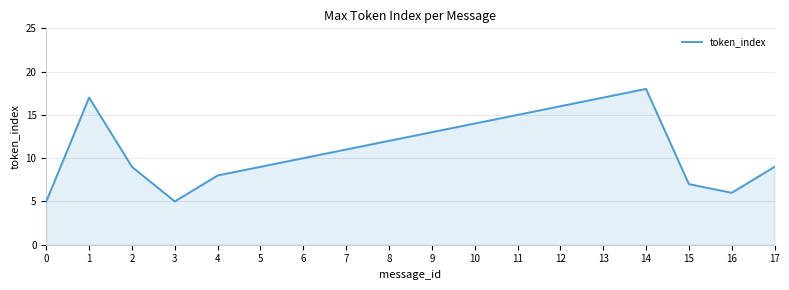

What is the difference between the second highest and second lowest values?

12